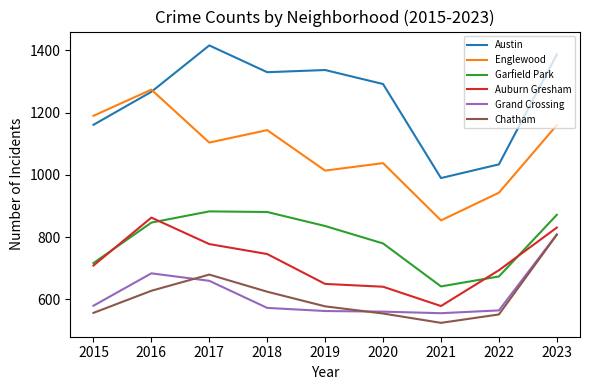

How many values in the Grand Crossing series are below 573?

4